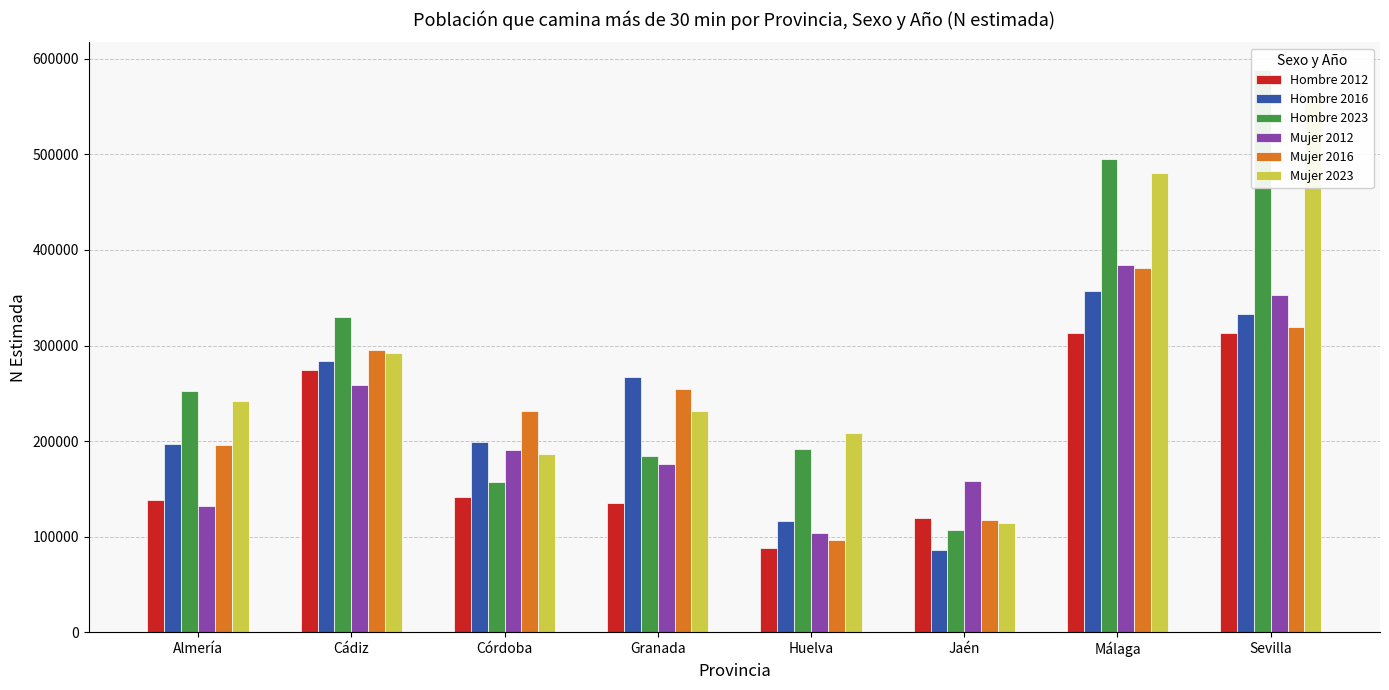

What is the difference between the Hombre 2023 values at Almería and Granada?

67519